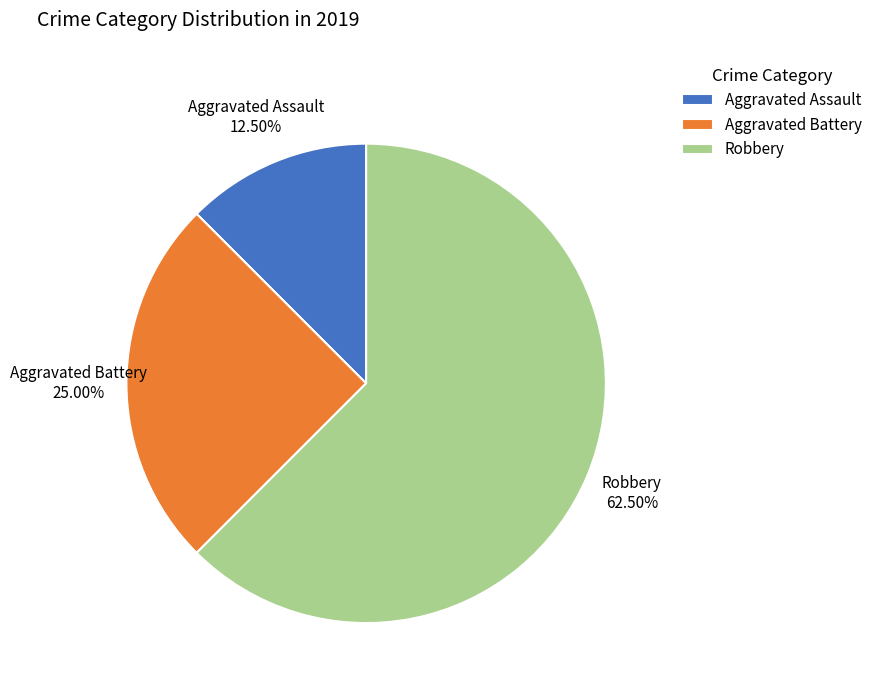

Does Robbery account for over 50% of the chart?

Yes